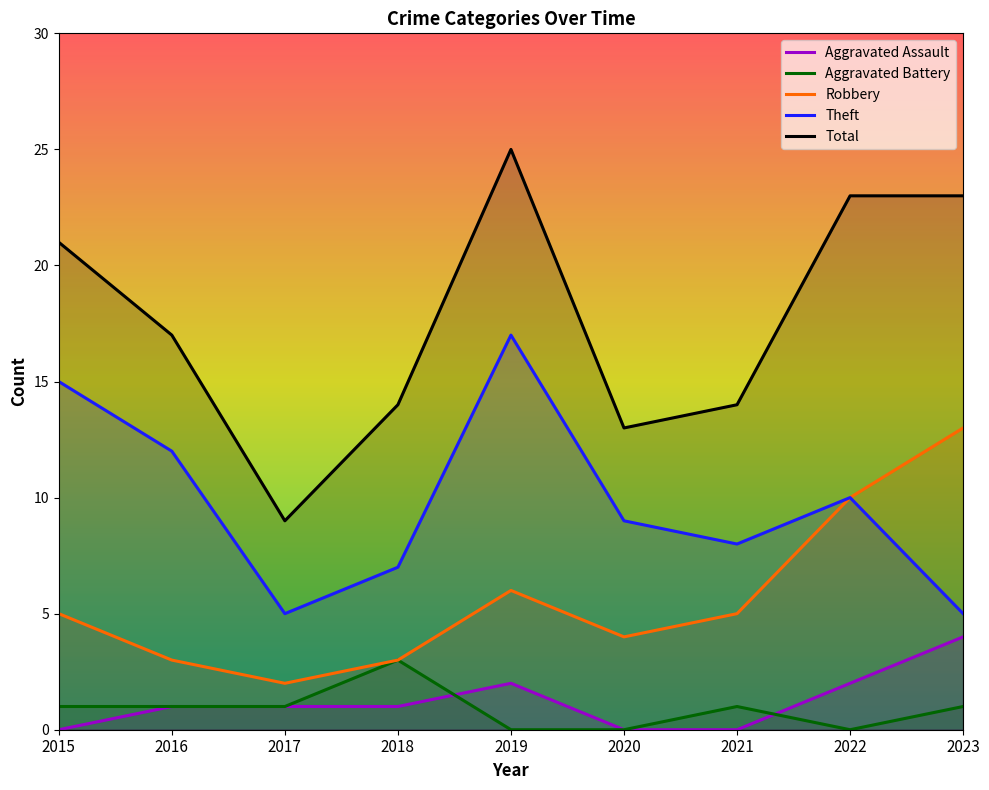

True or false: Theft and Total intersect in this chart.

False